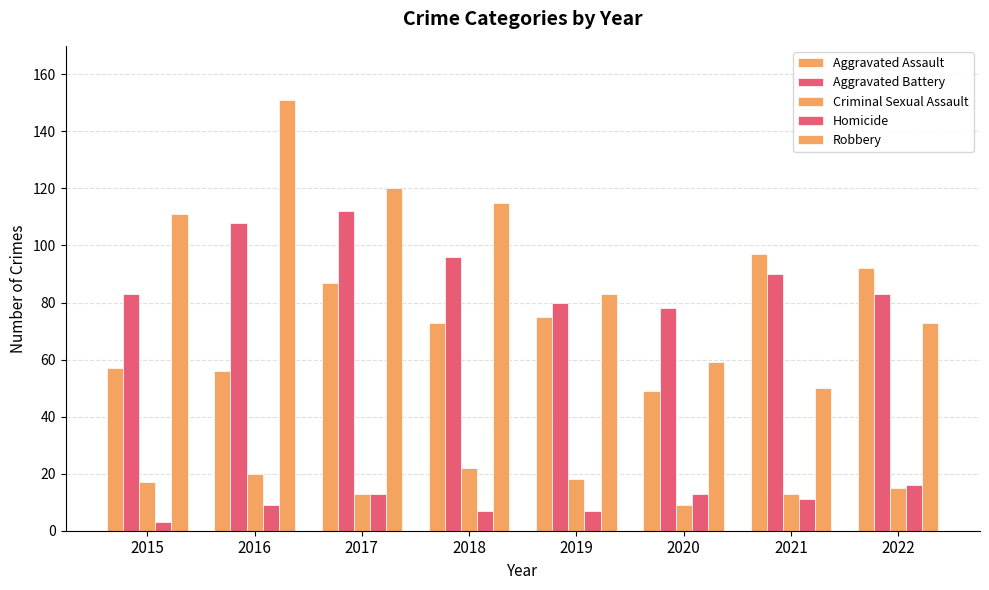

What is the minimum value for Homicide?

3